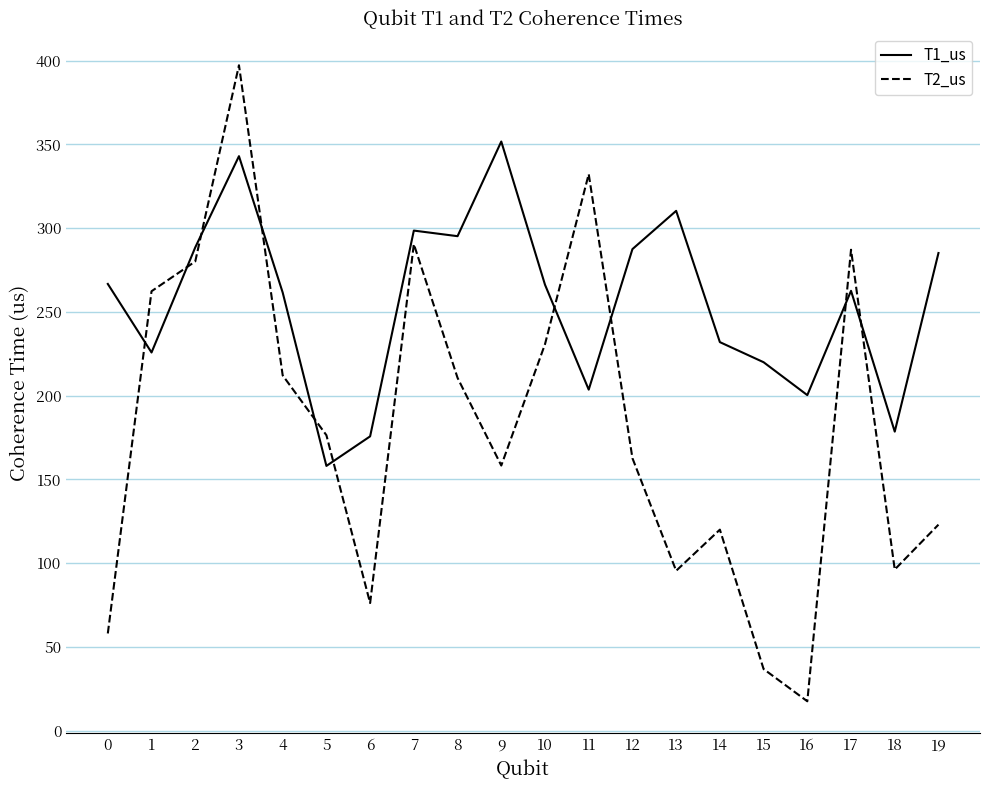

At 7, list the series in order from largest to smallest.

T1_us, T2_us